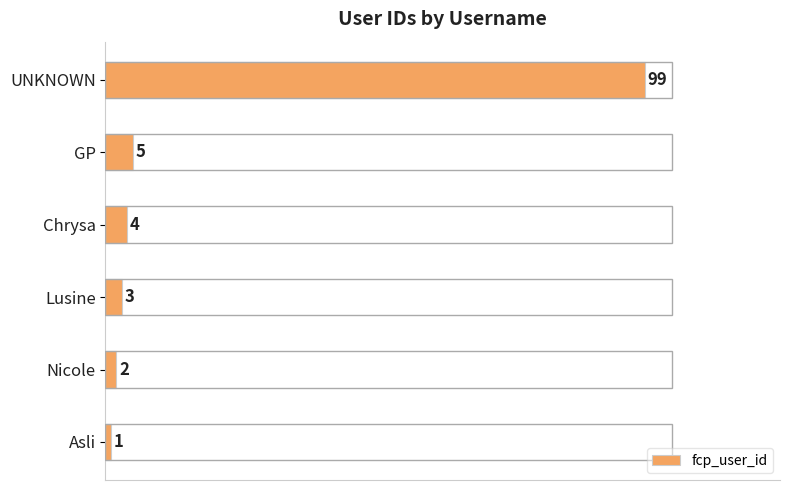

List the labels in order of value, smallest first.

Asli, Nicole, Lusine, Chrysa, GP, UNKNOWN